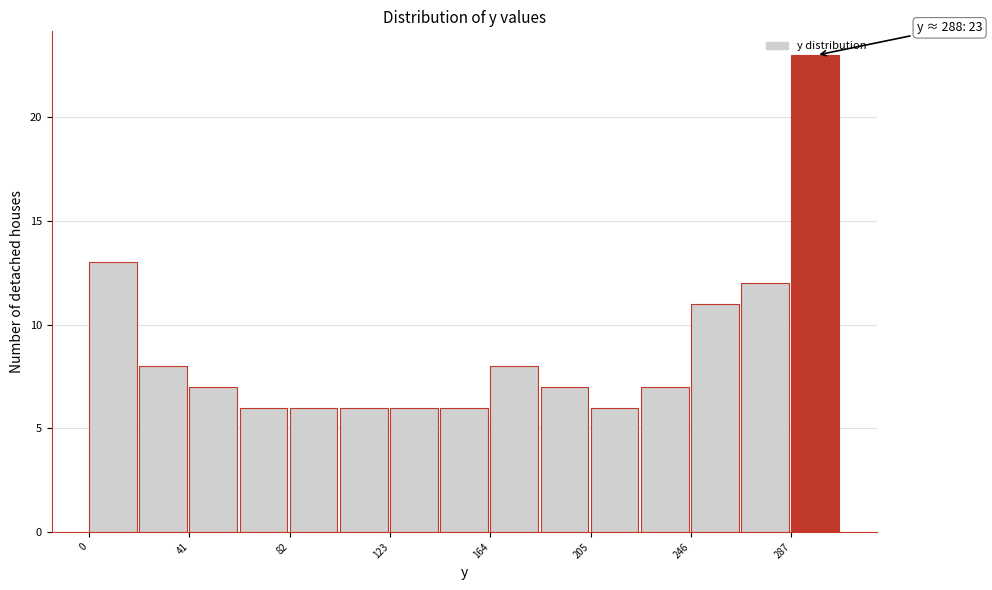

Which range on the x-axis has the tallest bar?

290 to 310